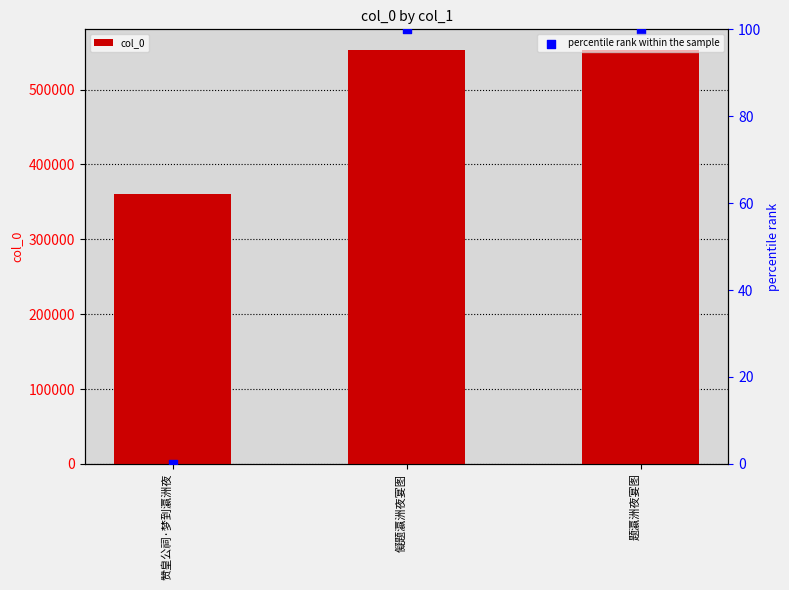

Which series contains the lowest Y value?

percentile rank within the sample